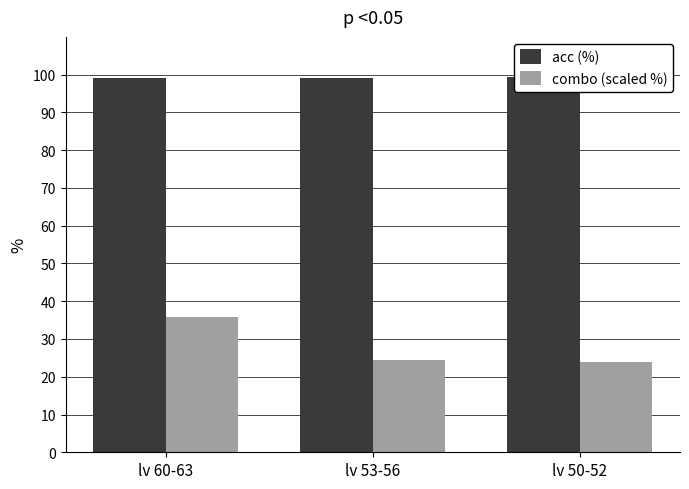

What is the sum of all acc (%) values?

297.5